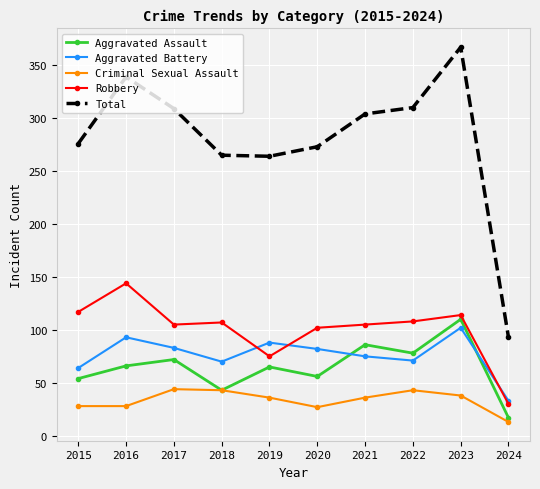

True or false: Aggravated Battery has more than 0 interior local peaks.

True